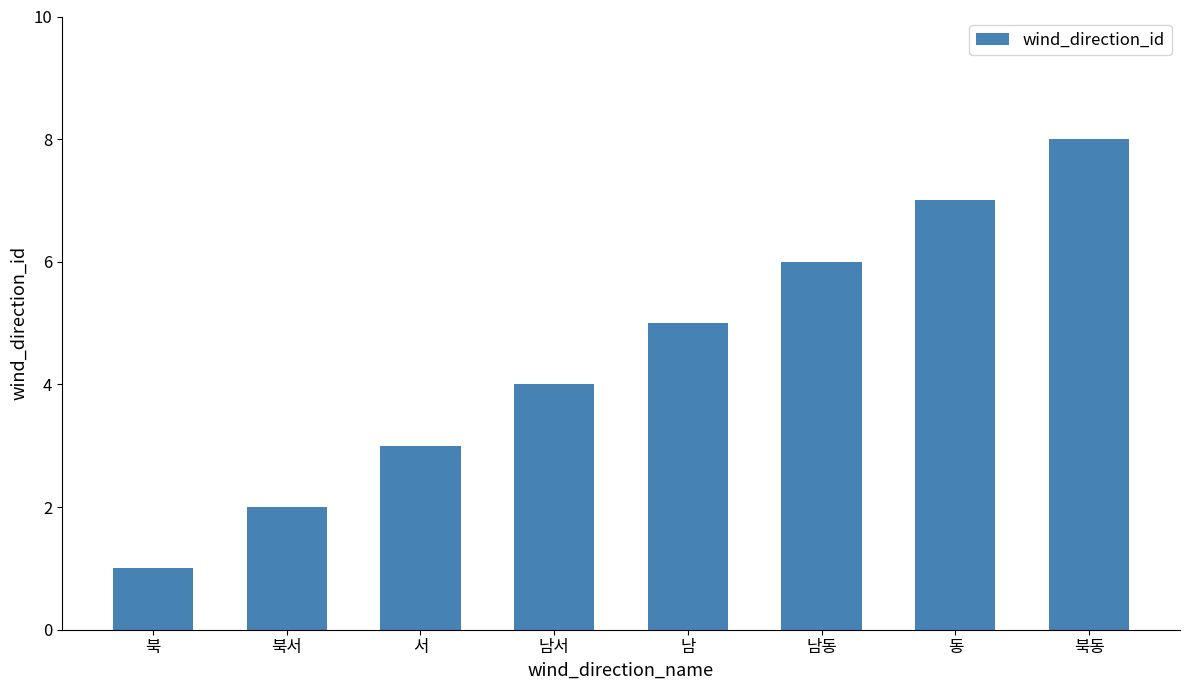

The value at 북동 is 8. True or false?

True